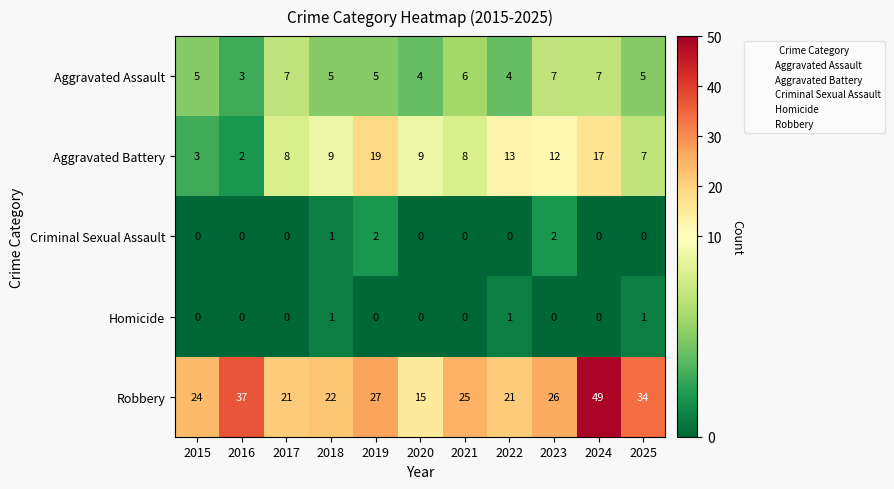

At how many categories does at least one series exceed 40?

1